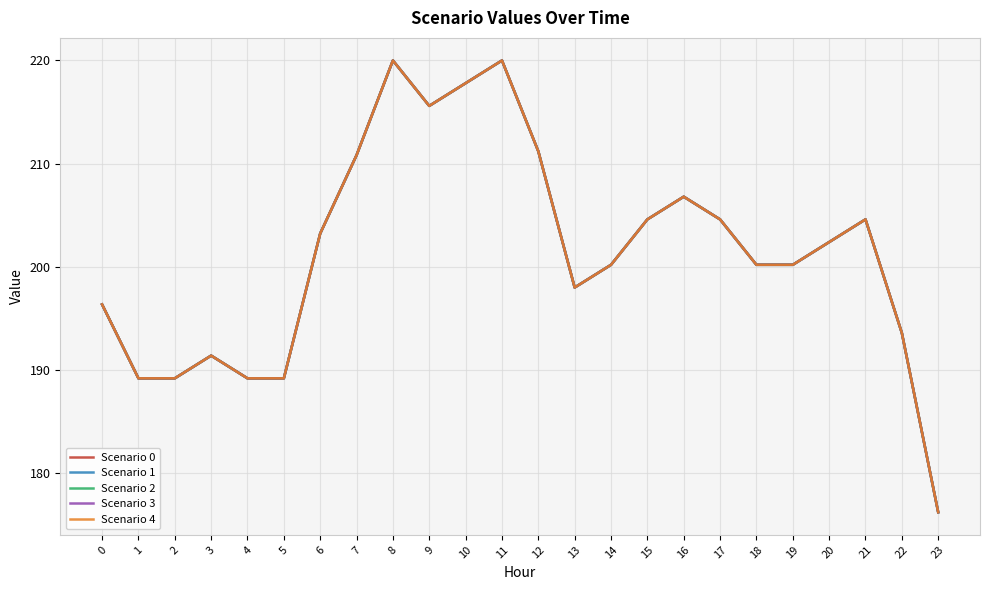

True or false: Scenario 2 and Scenario 1 cross at least once.

False